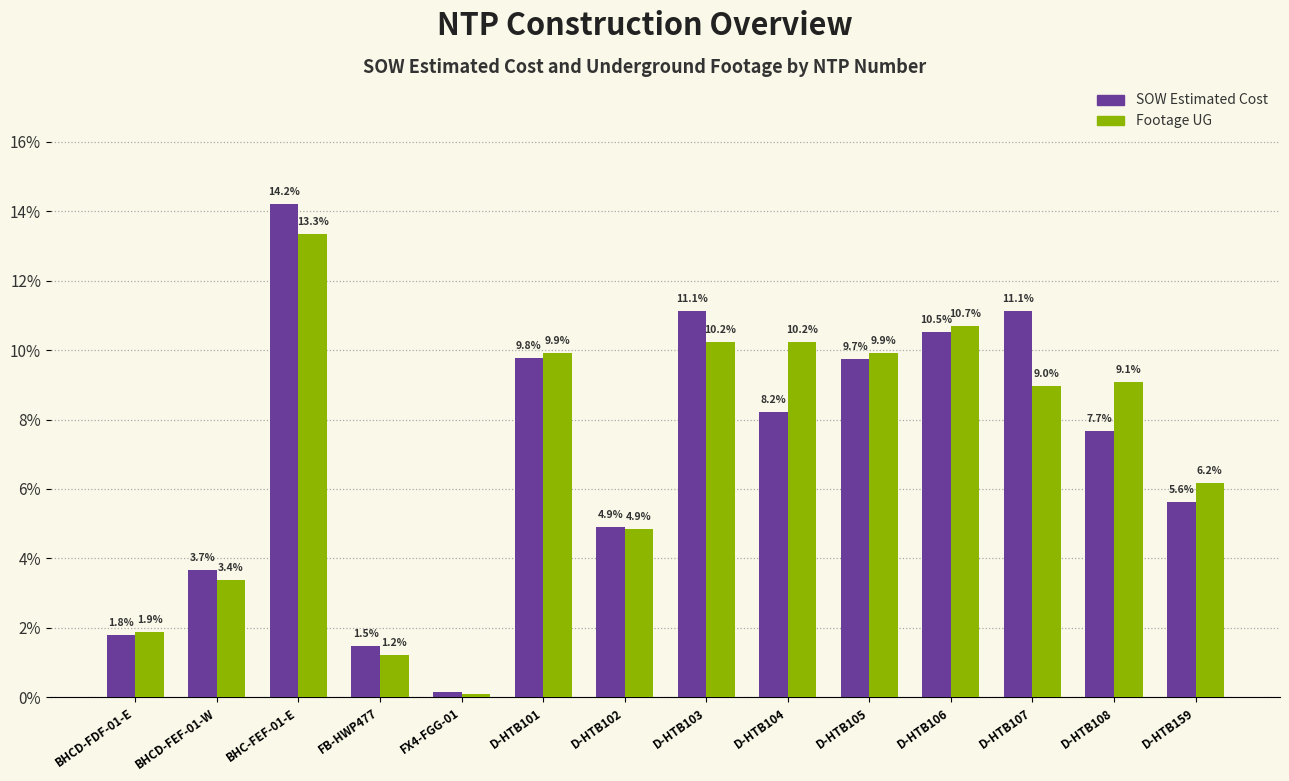

How many bars are there in total?

28